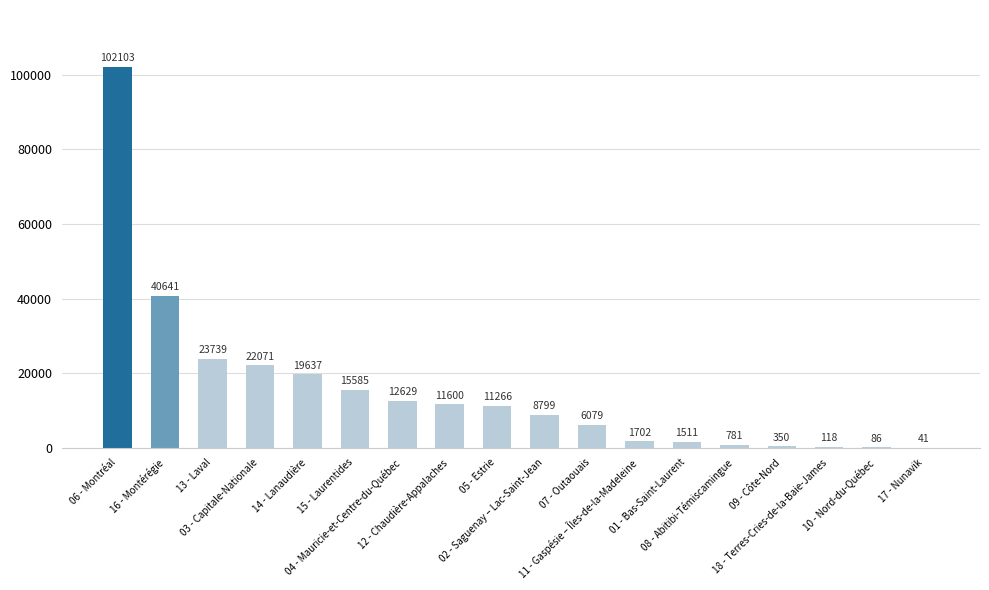

Are the bars grouped side by side (vs. stacked)?

No